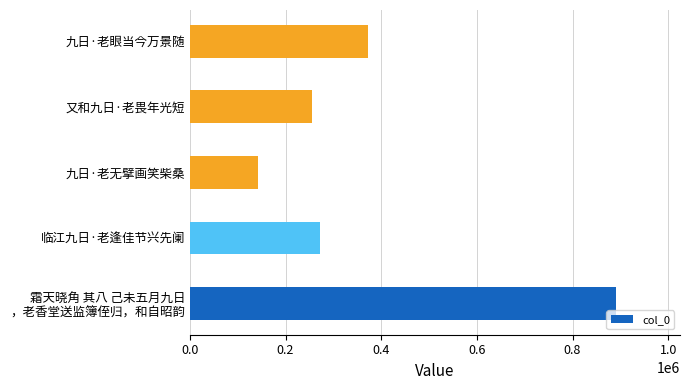

Which category has the lowest value across all series?

九日·老无擘画笑柴桑